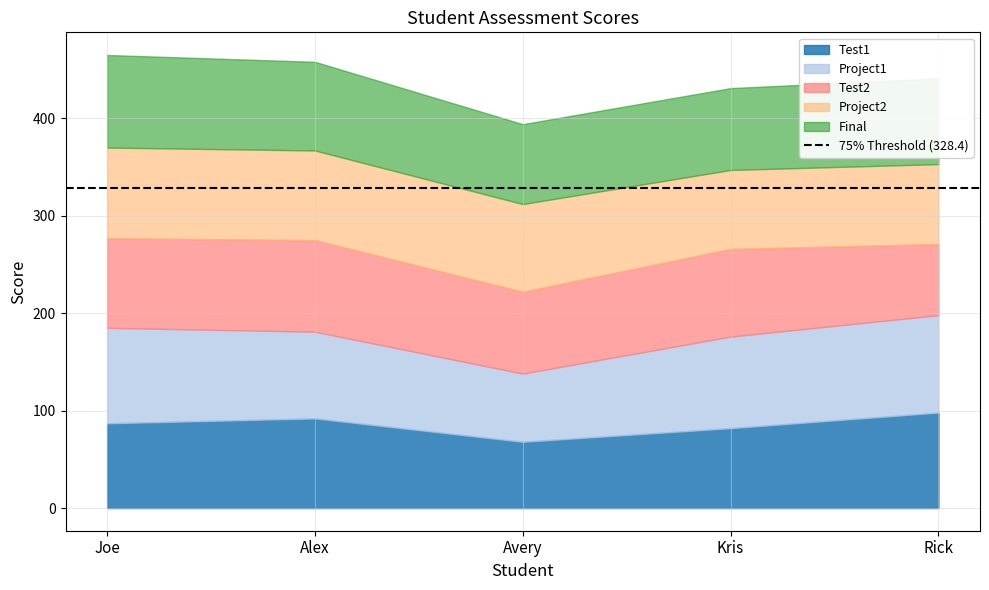

Where is Project1 nearest to the value 85?

Alex